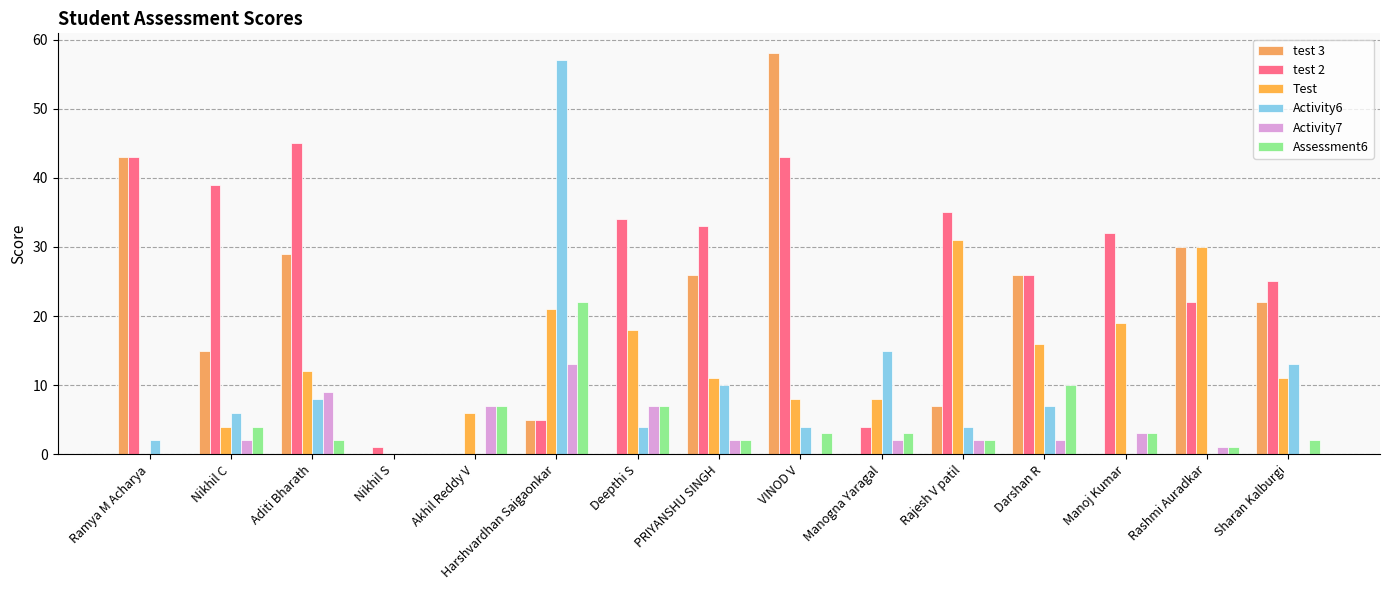

Which series has the widest spread of values?

test 3